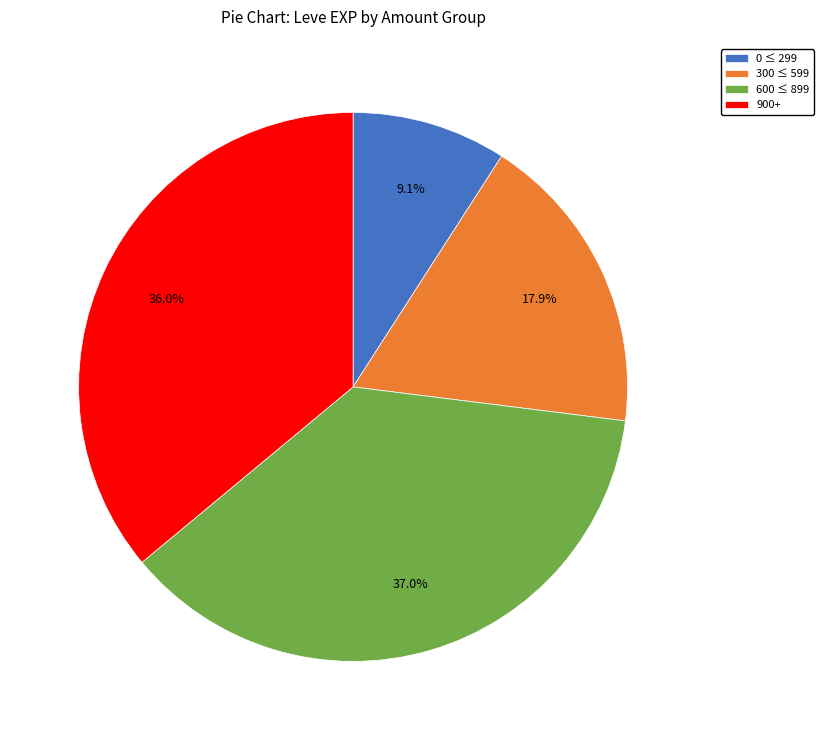

How many slices are in this pie chart?

4